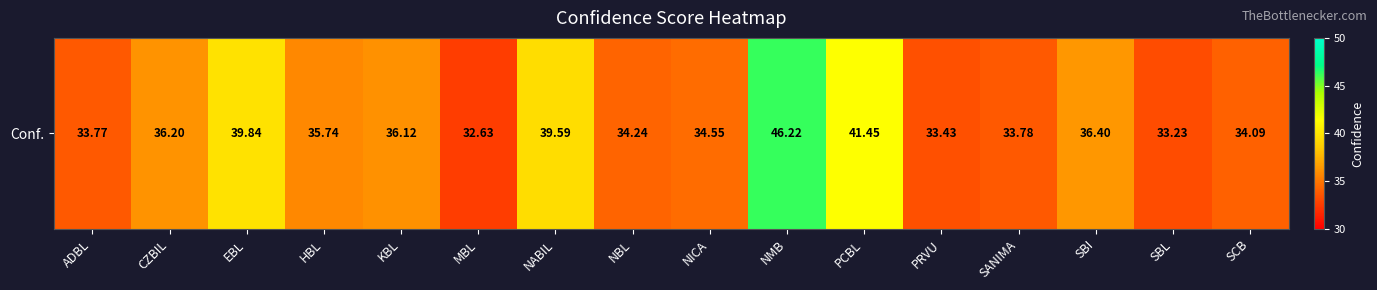

What is the greatest value displayed?

46.2